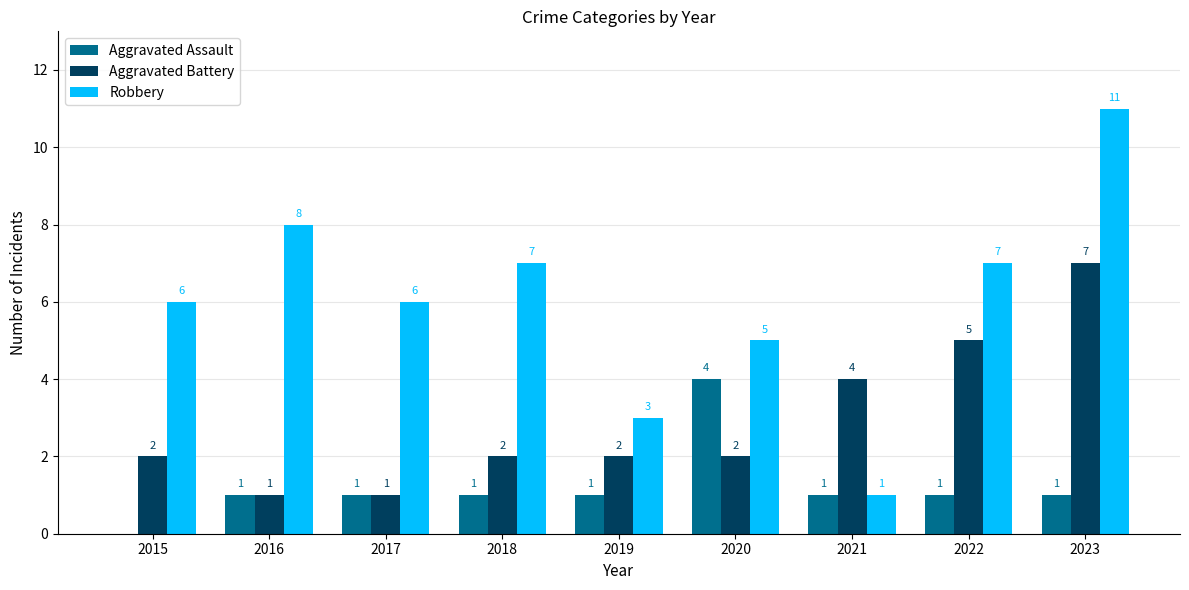

What is the sum of all Aggravated Assault values?

11